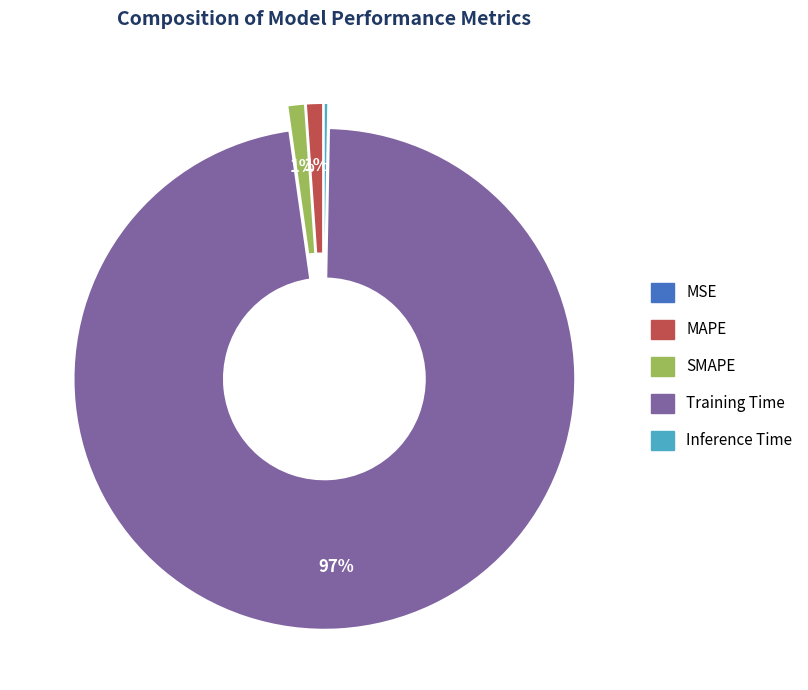

Is the sum of Training Time and Inference Time greater than half?

Yes